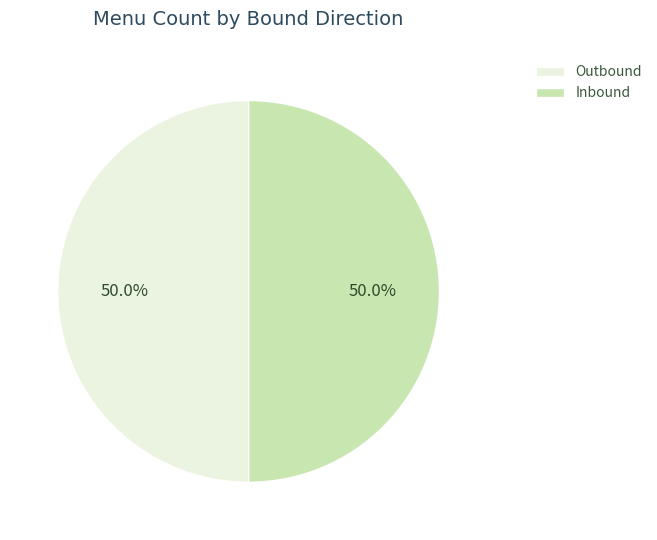

Approximately how many times larger is the value at Outbound compared to Inbound?

1.0